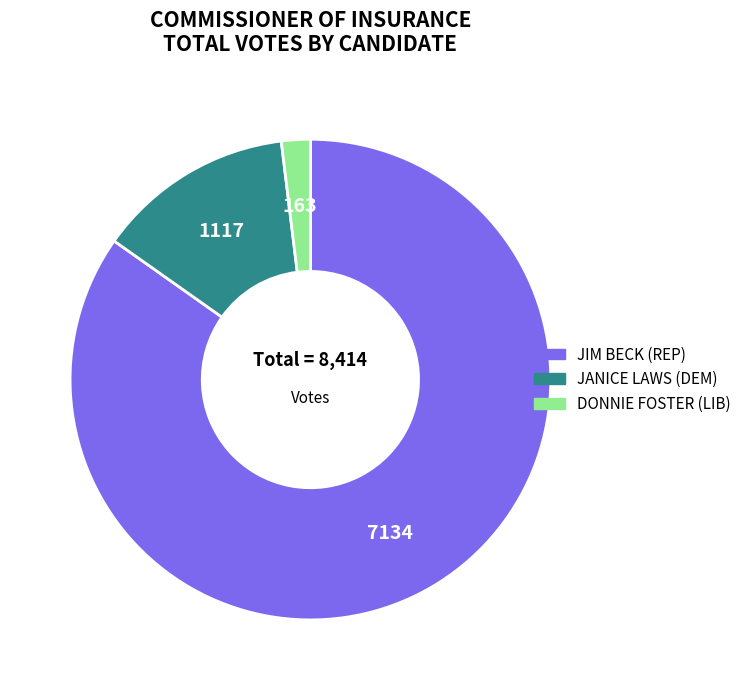

Combined, do DONNIE FOSTER (LIB) and JIM BECK (REP) account for over 50%?

Yes